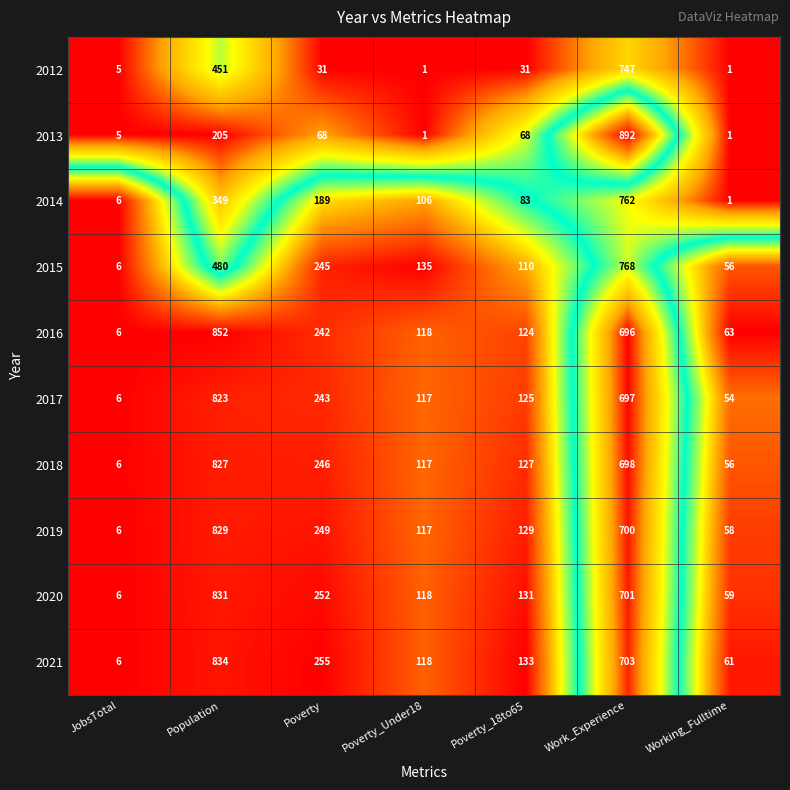

What is the sum of all 2013 values?

1240